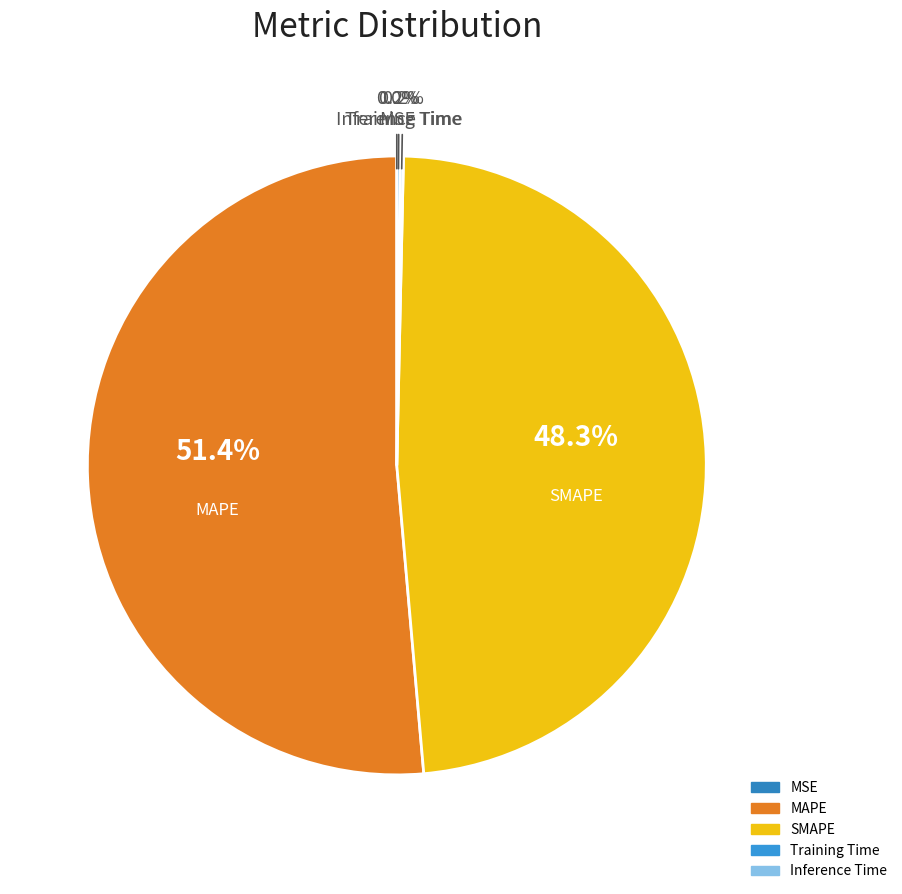

True or false: Training Time accounts for 0% of the total.

True